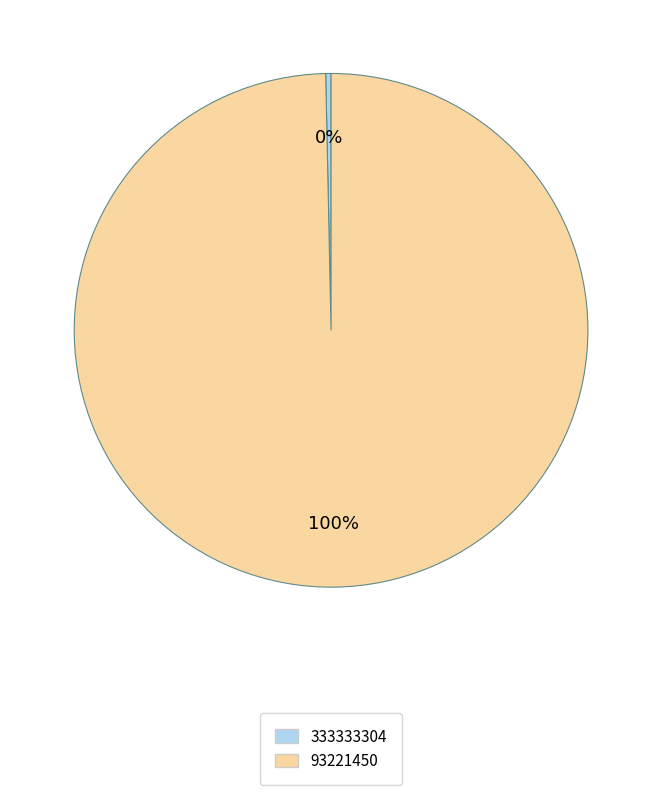

Do 93221450 and 333333304 together represent more than half of the pie?

Yes